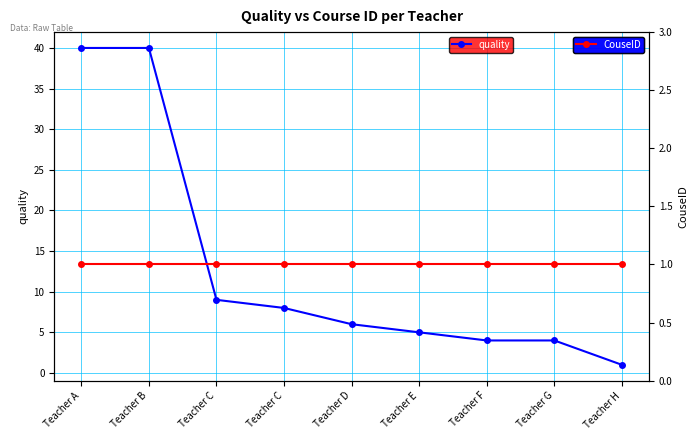

True or false: quality and CouseID cross at least once.

False